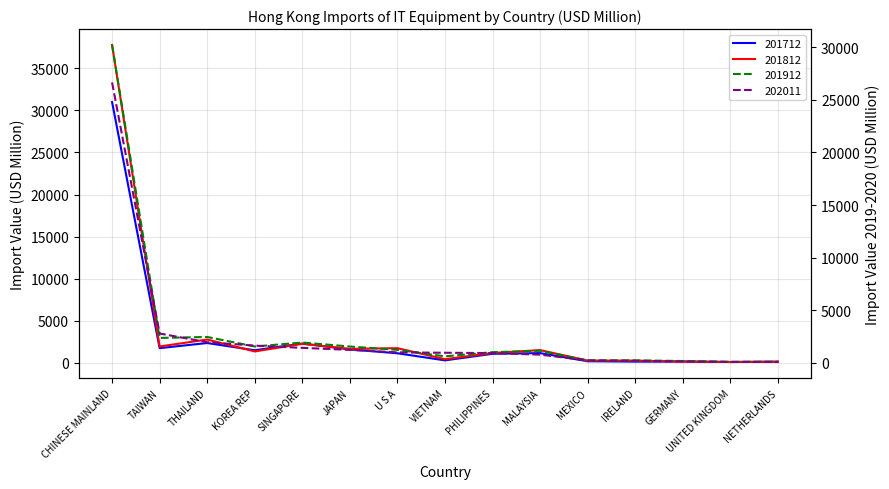

What is the sum of all 201812 values?

53558.4